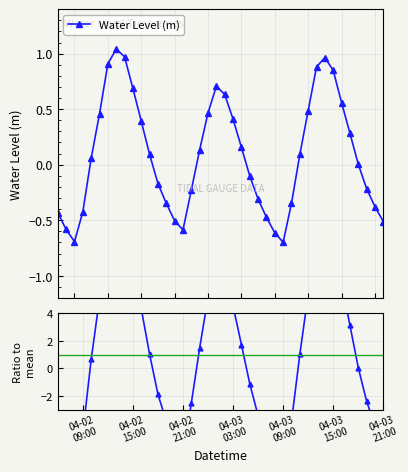

What is the lowest value of the Water Level (m) series?

-0.7